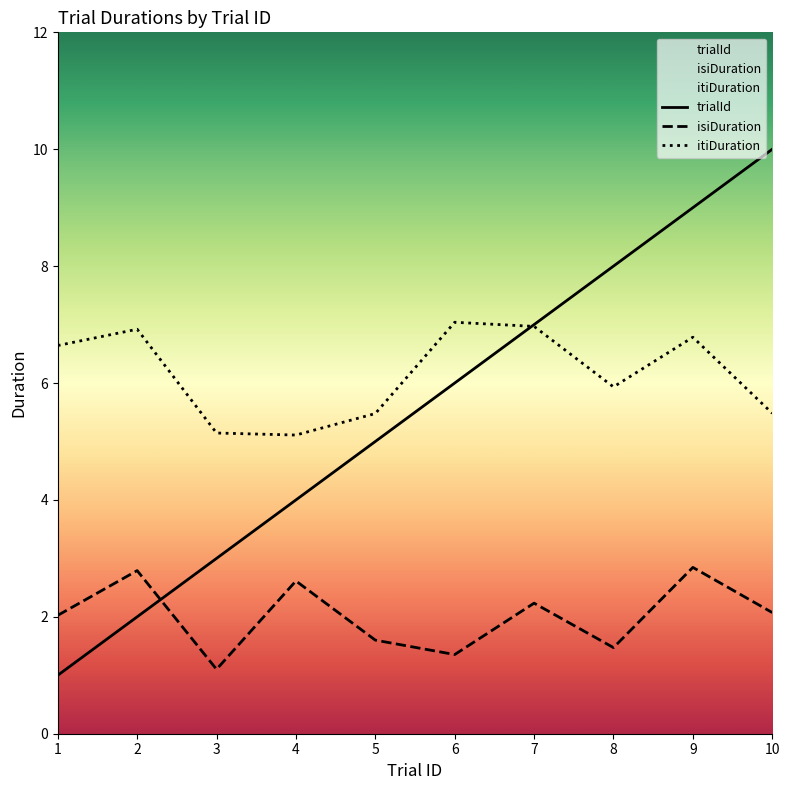

Is this an area chart (filled region under the line)?

No